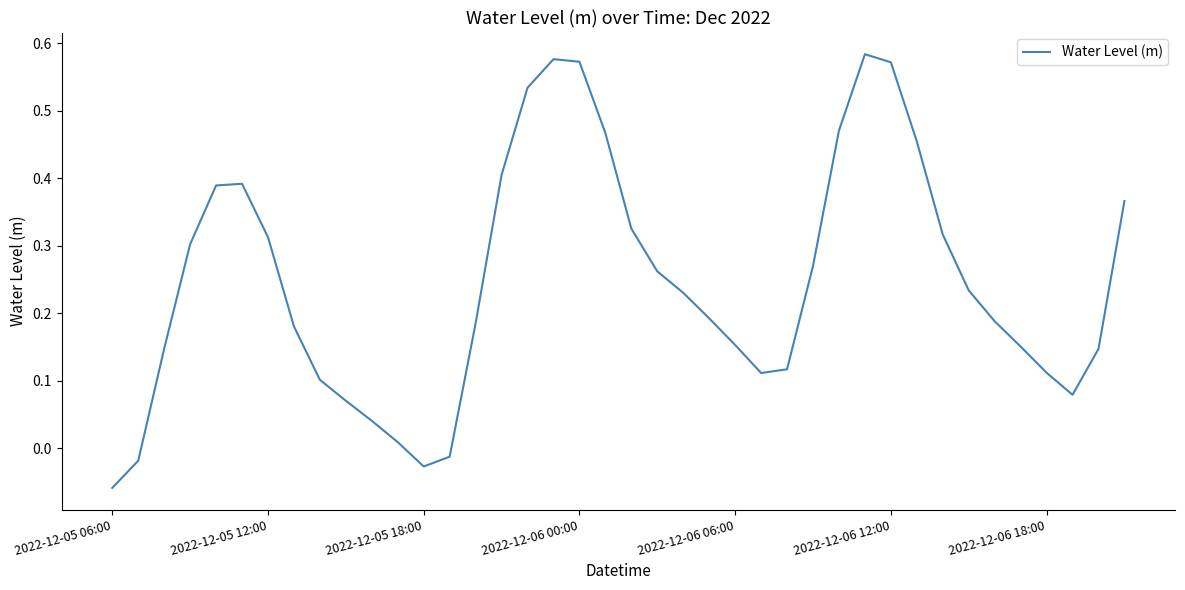

How many lines are shown in the chart?

1